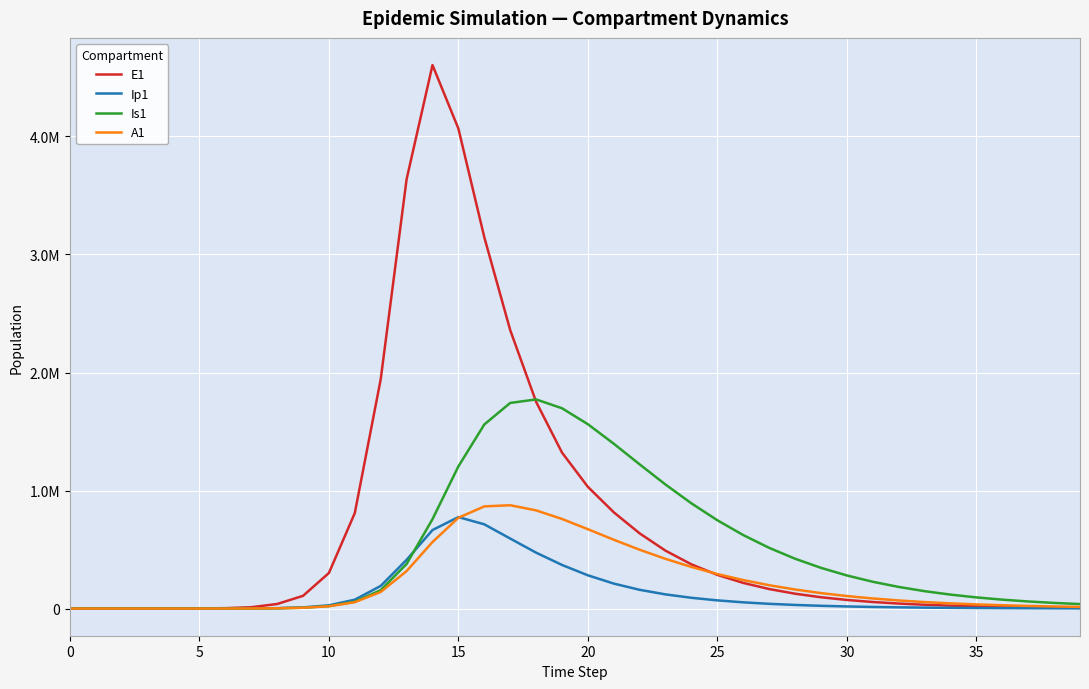

How many times do Ip1 and A1 cross each other?

1